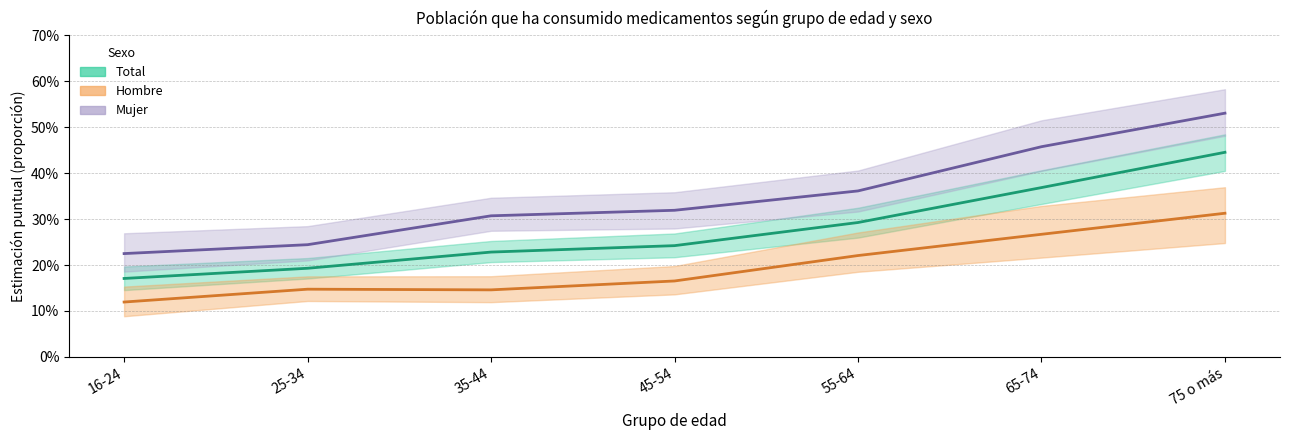

Which series has the largest range (max minus min)?

Mujer (Sí)